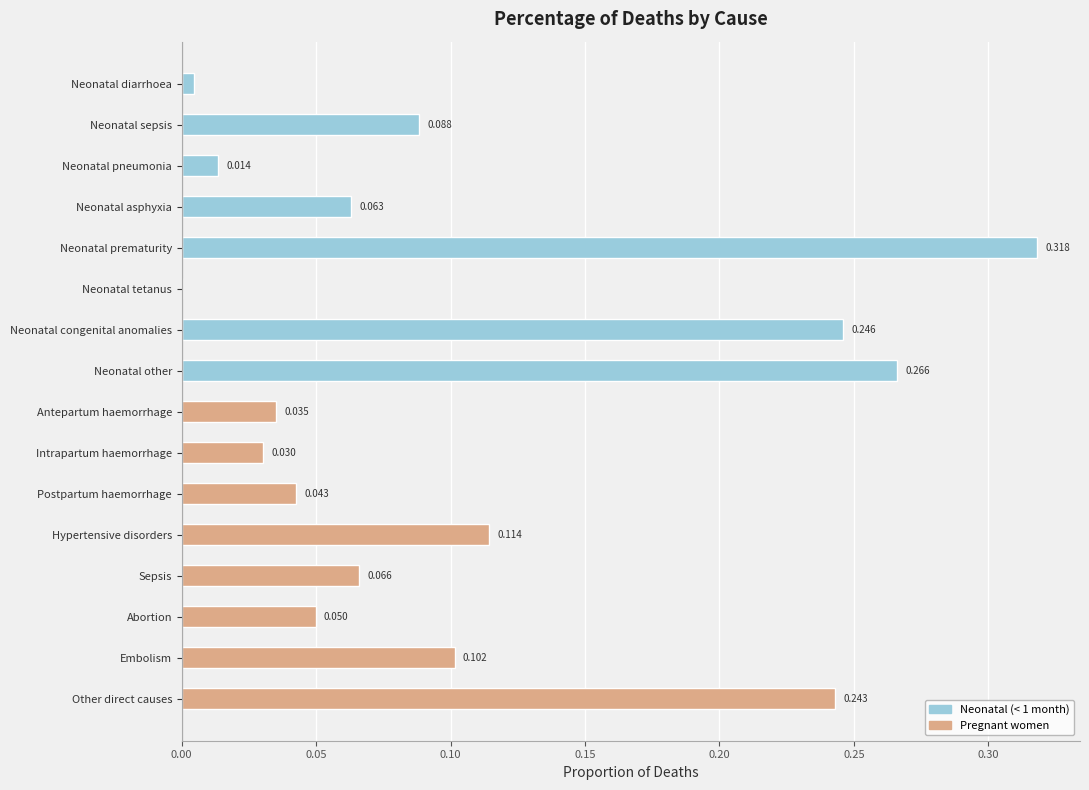

Rank the series by their average value, from lowest to highest.

Pregnant women, Neonatal (< 1 month)